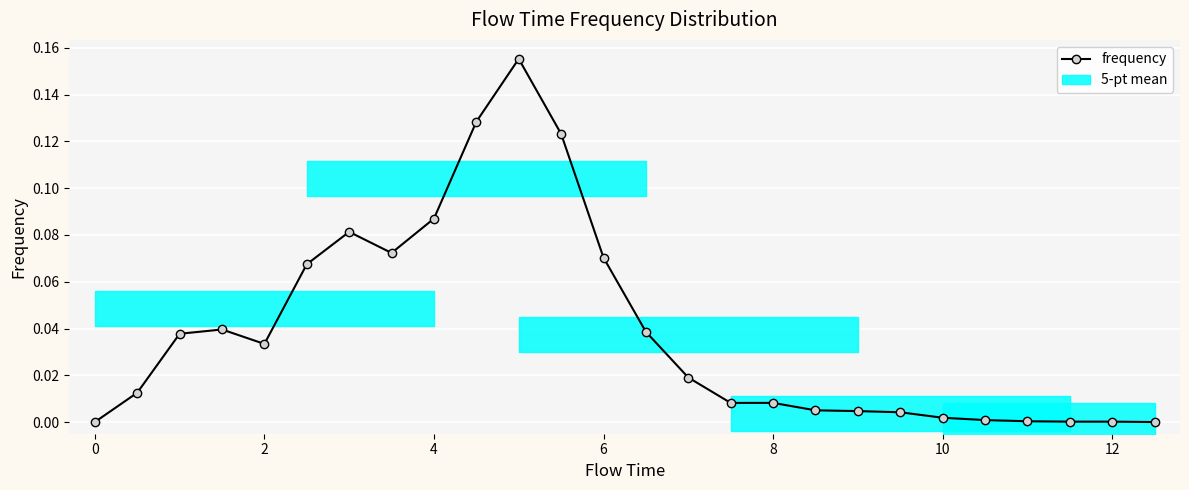

How many lines are shown in the chart?

1